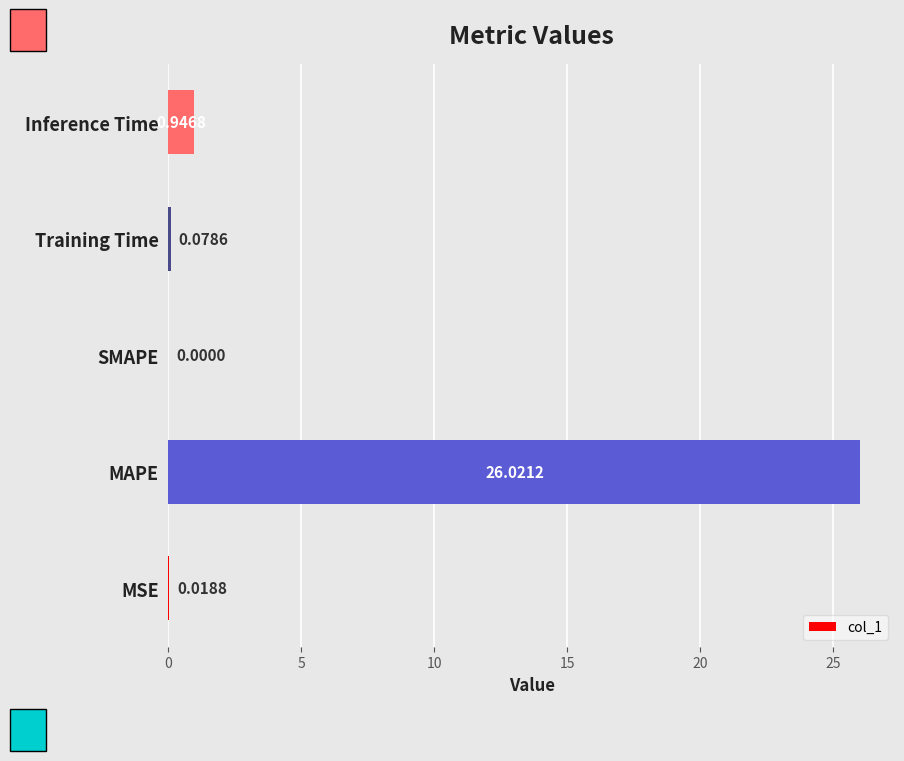

What is the greatest value displayed?

26.0